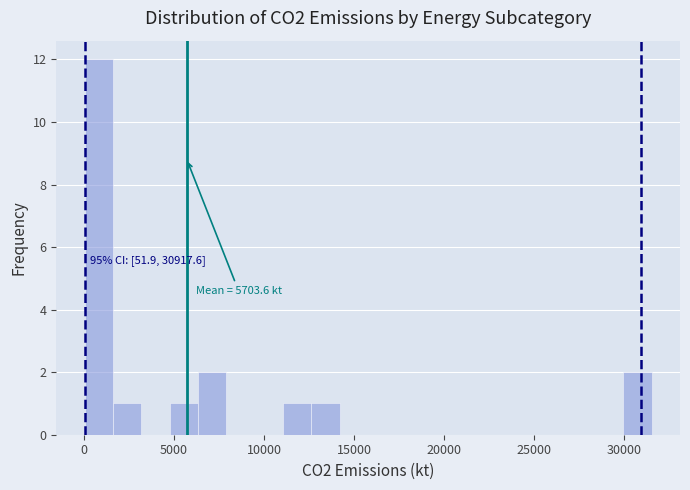

Read against the x-axis, roughly where is the centre of the tallest bar?

1000